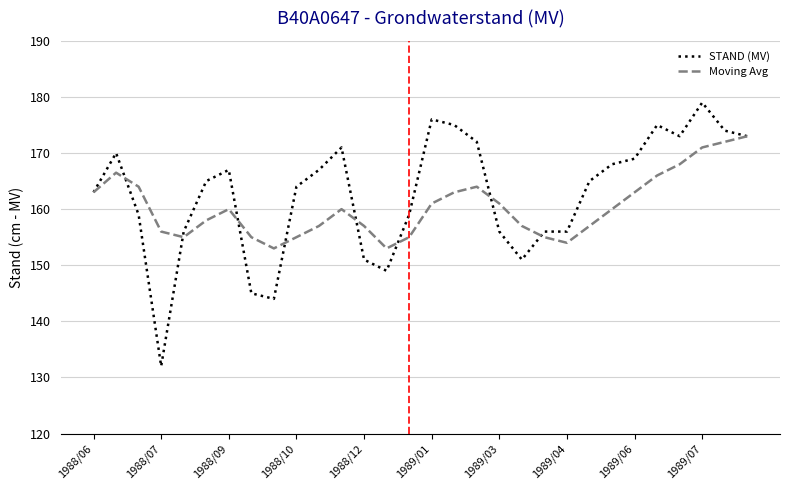

What is the minimum value for Moving Avg?

153.0